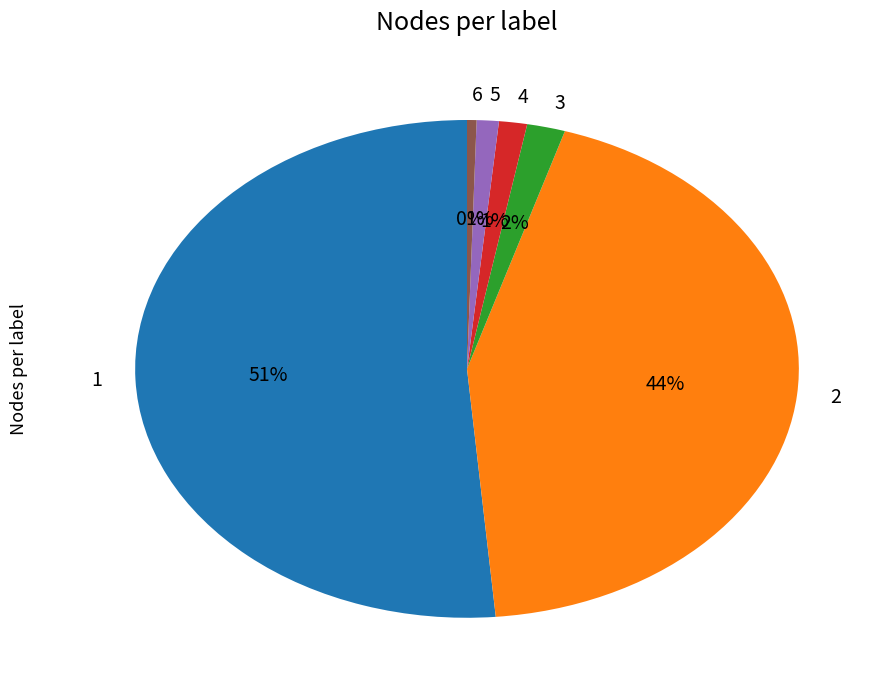

Do 1 and 6 together represent more than half of the pie?

Yes